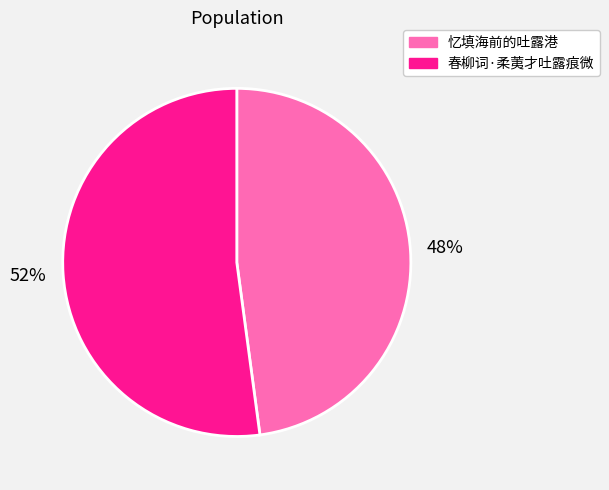

What percentage is the 春柳词·柔荑才吐露痕微 slice, to the nearest percent?

52%